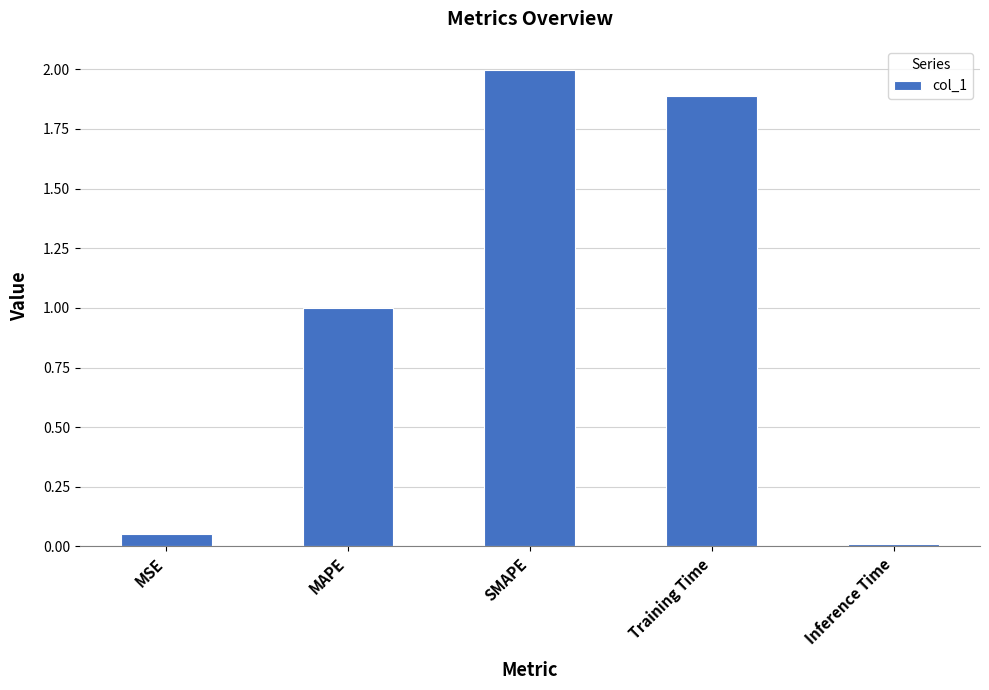

The value at Training Time is 1.9. True or false?

True